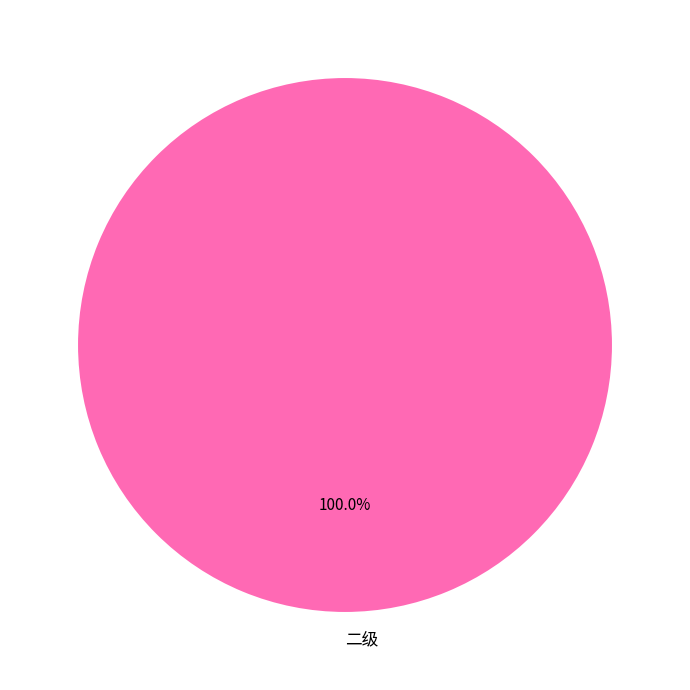

Rank the categories by value from highest to lowest.

二级